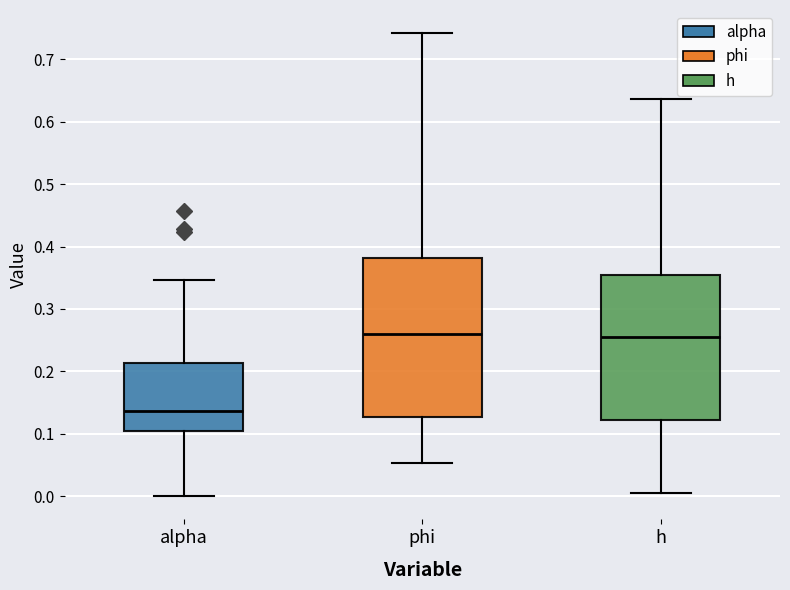

Where is the lower edge of the box for phi on the y-axis? The values are not printed on the chart, so give them approximately, as read against the axis.

0.13